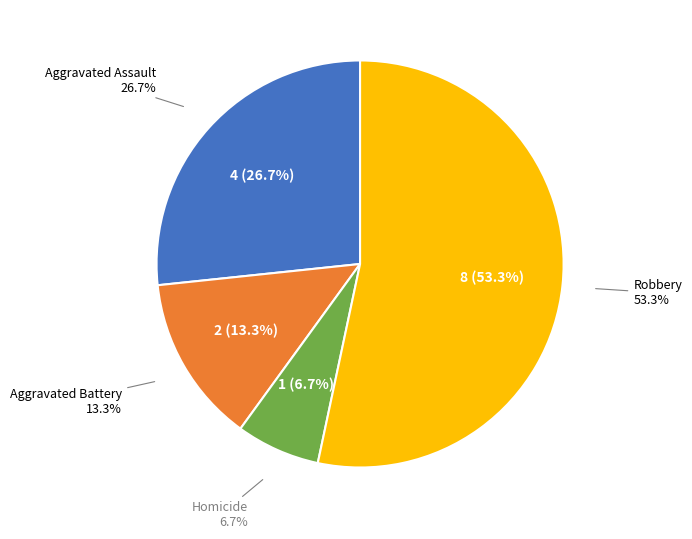

To the nearest percent, what is the difference between the Aggravated Battery and Aggravated Assault slice percentages?

13%